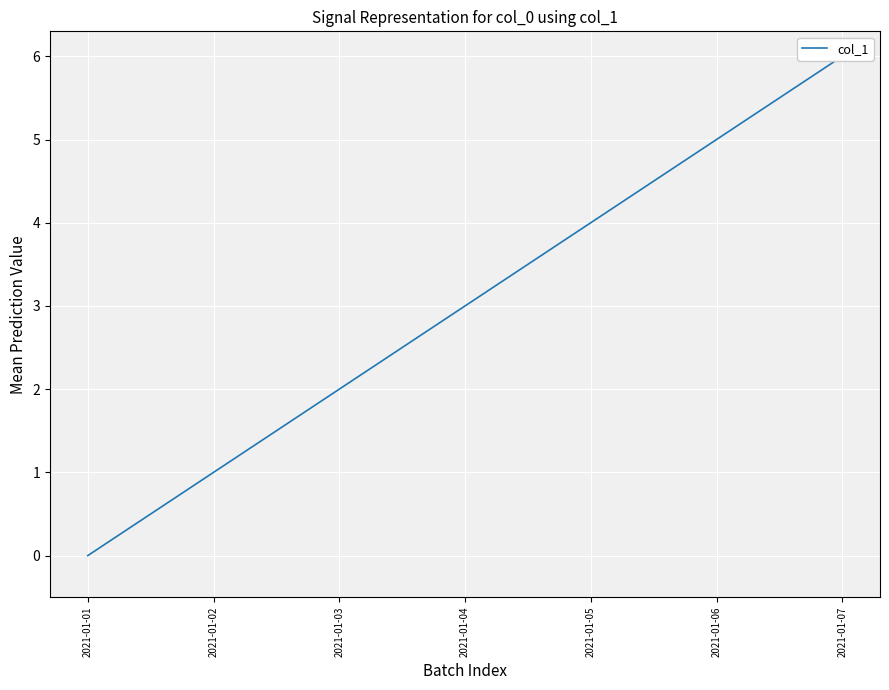

At which category does the chart reach its minimum across all series?

2021-01-01